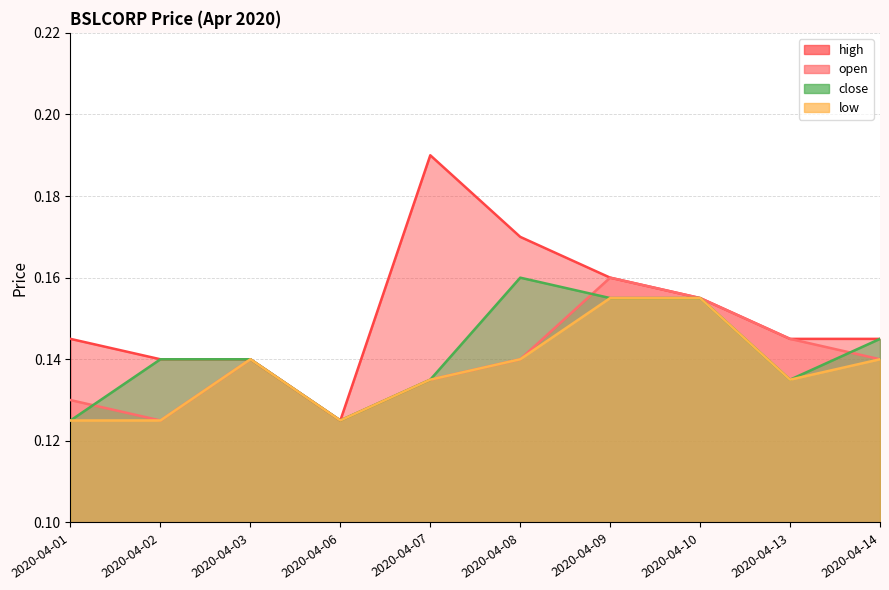

Count the number of categories in the chart.

10